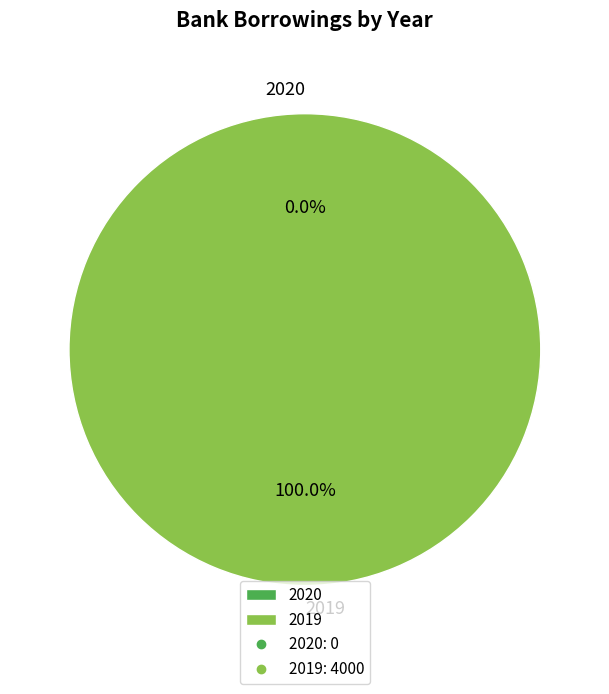

Which category accounts for the majority?

2019